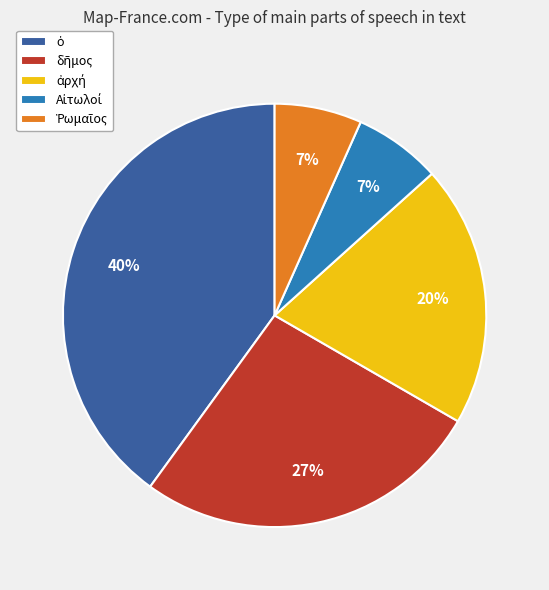

Is there any slice that represents more than half of the pie?

No